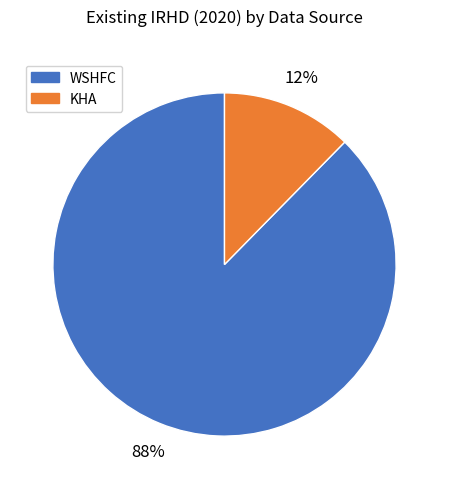

Is there any slice that represents more than half of the pie?

Yes